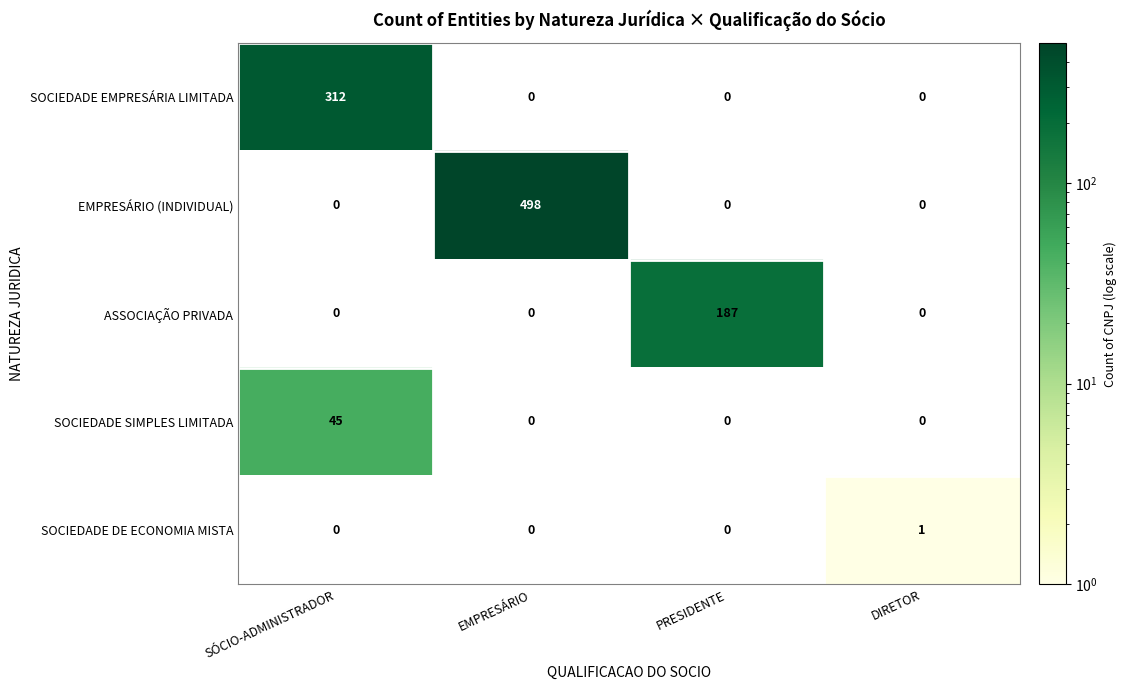

Which series has the widest spread of values?

EMPRESÁRIO (INDIVIDUAL)